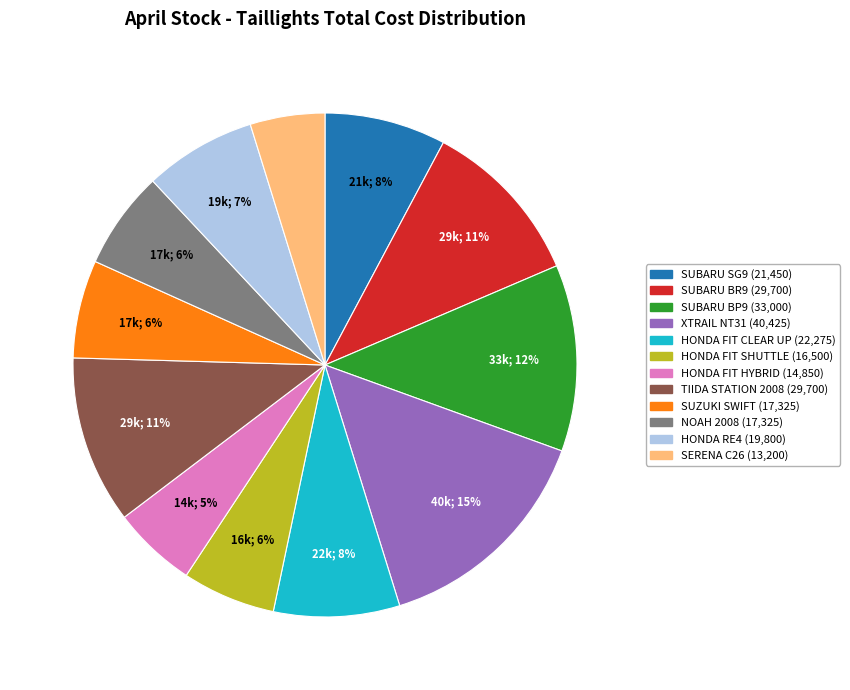

To the nearest percent, what is the combined percentage of TIIDA STATION 2008 and SUBARU BR9?

22%